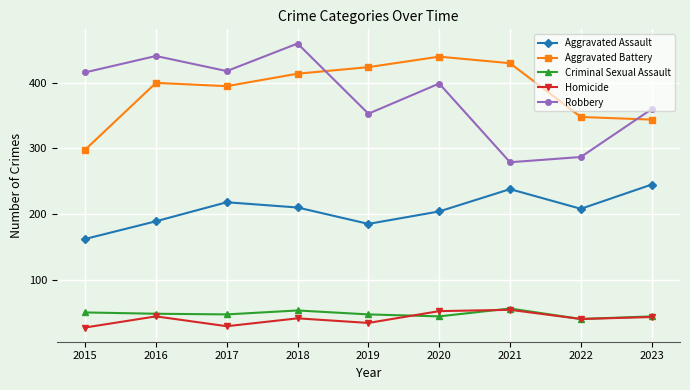

What value does the Aggravated Battery series have at 2020?

440